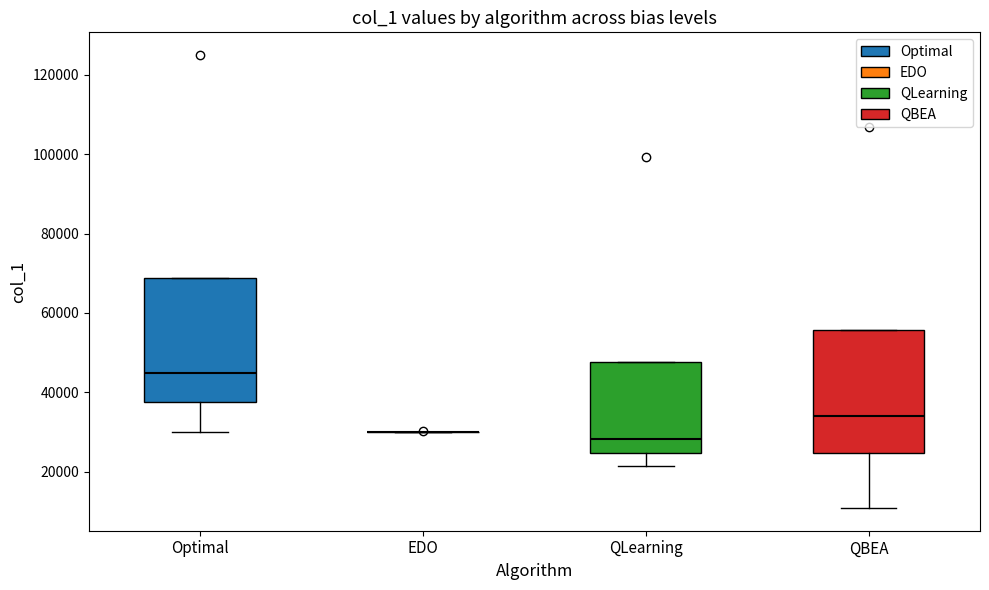

Reading left to right, read every box against the y-axis: the position of its median line, the range the box covers, and the ends of its whiskers. The values are not printed on the chart, so give them approximately, as read against the axis.

Optimal: median 46000, box 38000 to 68000, whiskers 30000 to 68000
EDO: box collapsed to a line at 30000, whiskers 30000 to 30000
QLearning: median 28000, box 24000 to 48000, whiskers 22000 to 48000
QBEA: median 34000, box 24000 to 56000, whiskers 10000 to 56000